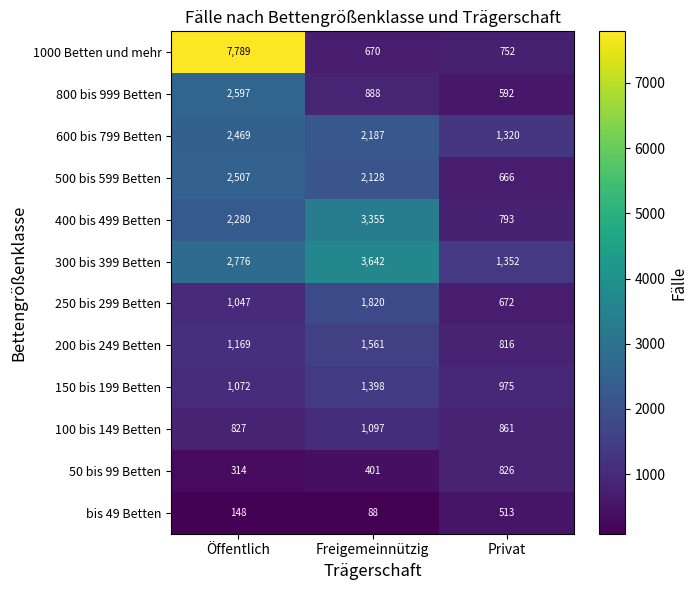

What is the approximate value of 800 bis 999 Betten at Privat, to the nearest 50?

600